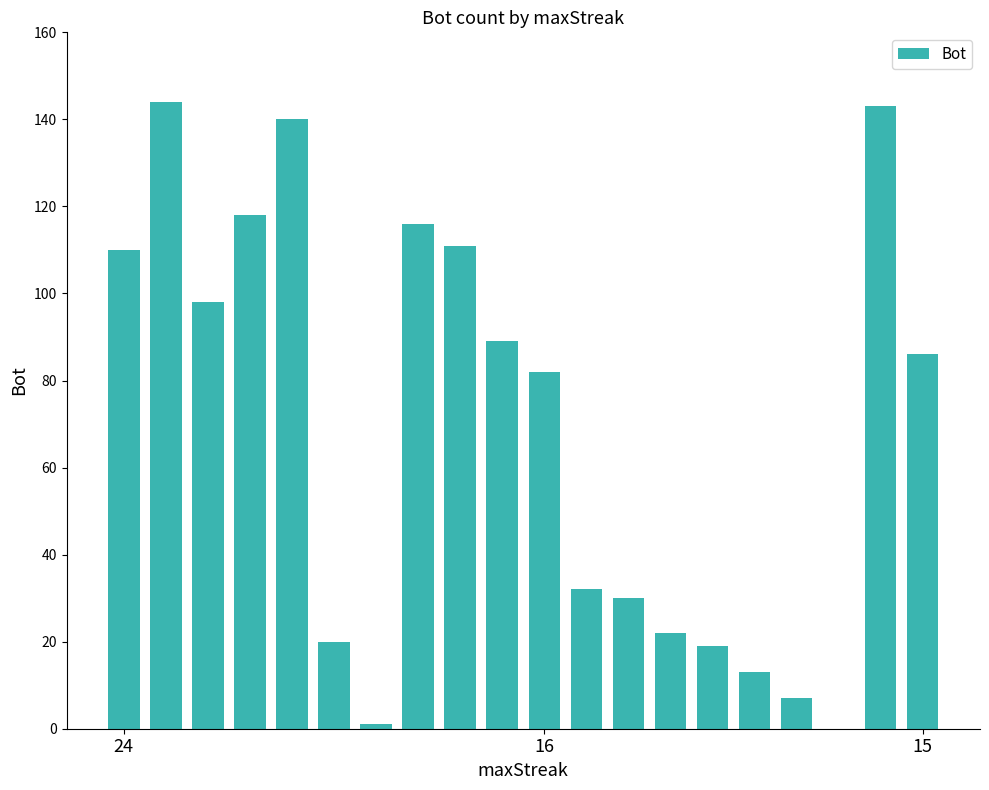

What is the maximum value shown in the chart?

144